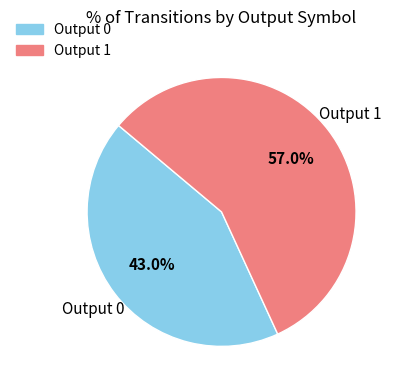

Is there any slice that represents more than half of the pie?

Yes